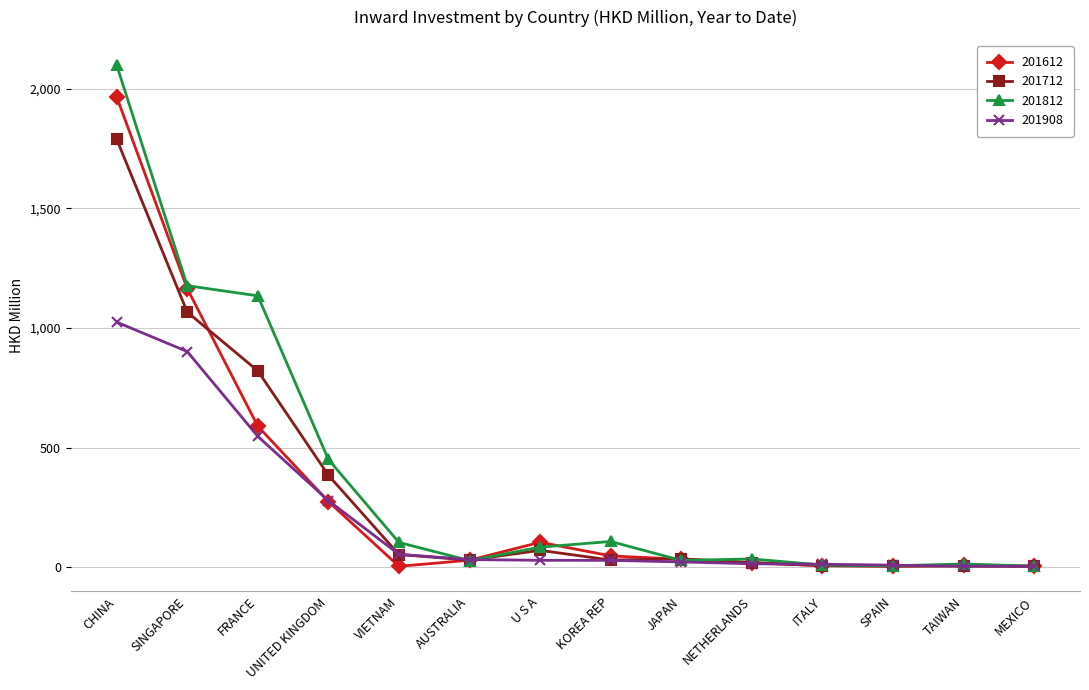

The value of 201908 at KOREA REP is 28.1. True or false?

True